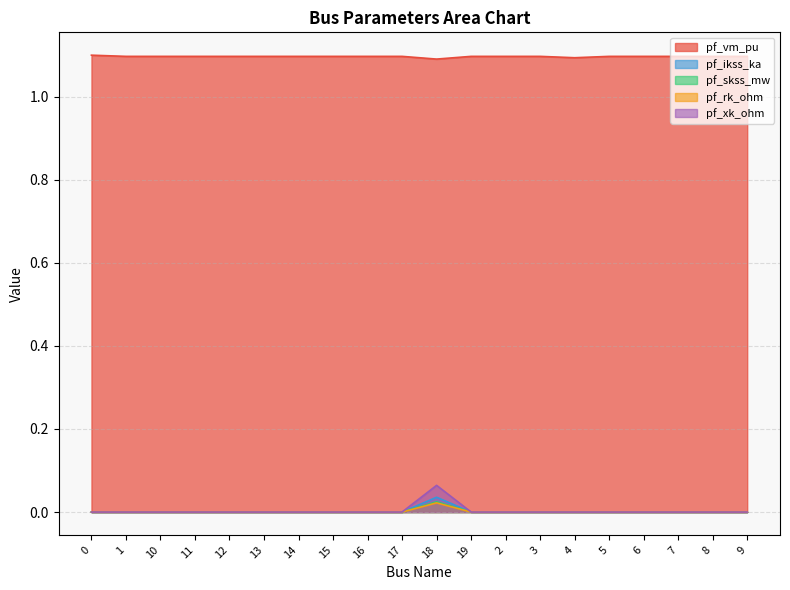

Where is the first local maximum for pf_ikss_ka?

18